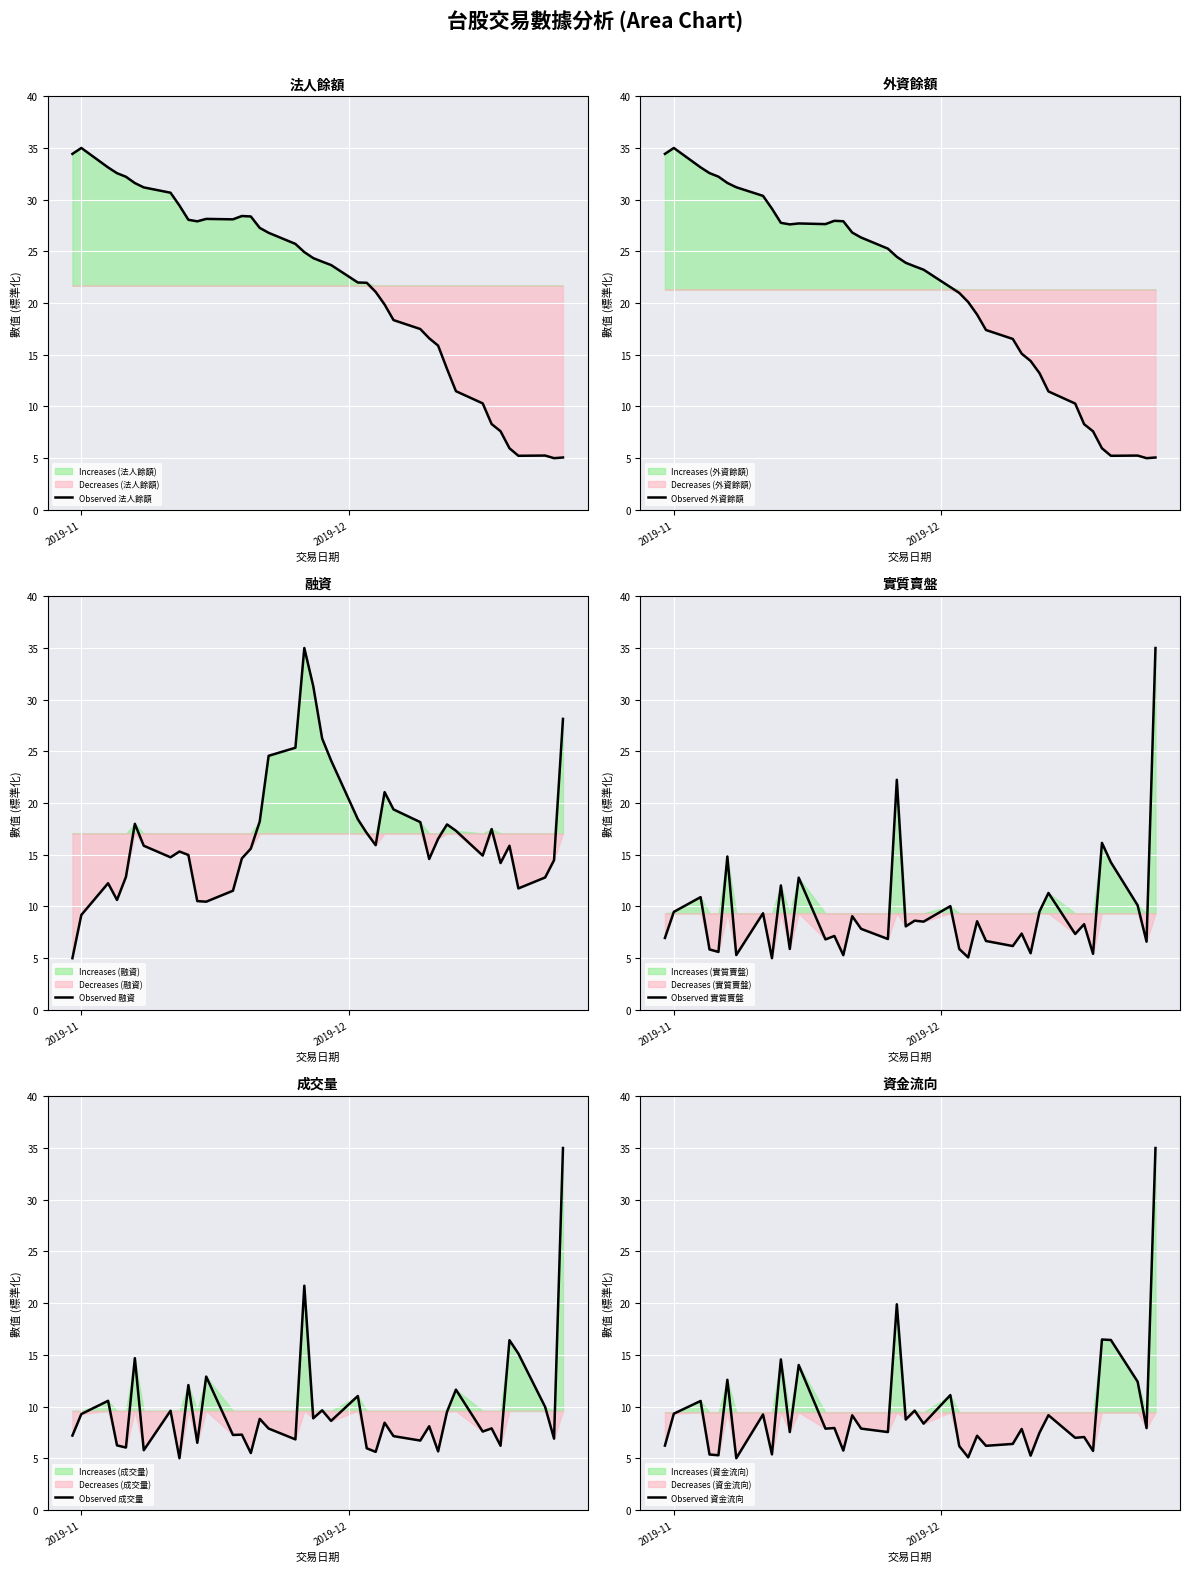

What is the maximum value for Observed 實質賣盤?

35.0